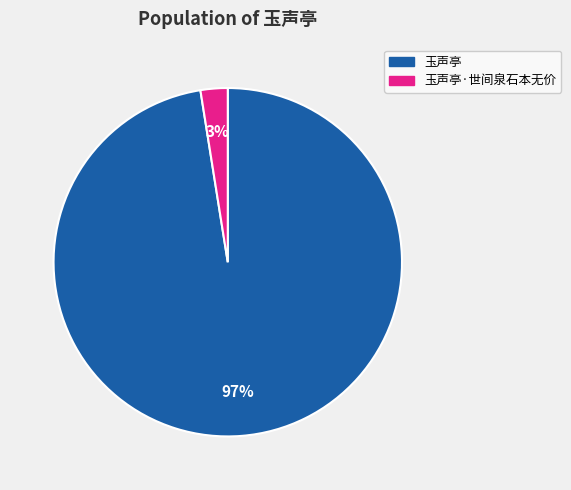

To the nearest percent, what portion does 玉声亭·世间泉石本无价 represent?

3%